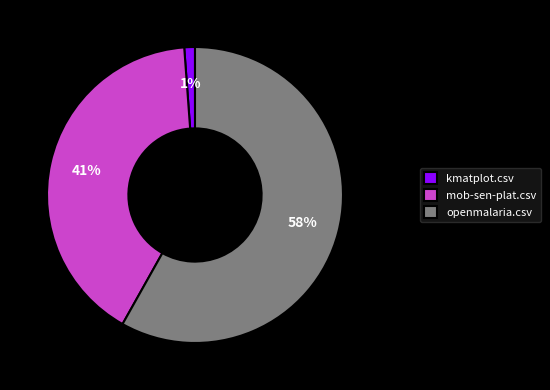

Combined, do openmalaria.csv and mob-sen-plat.csv account for over 50%?

Yes